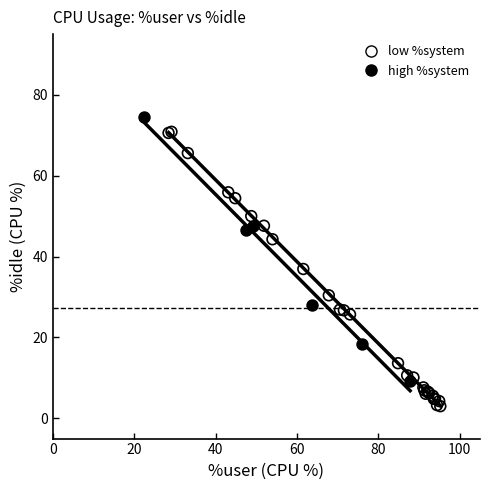

What are all the series names shown in the legend?

low %system, high %system